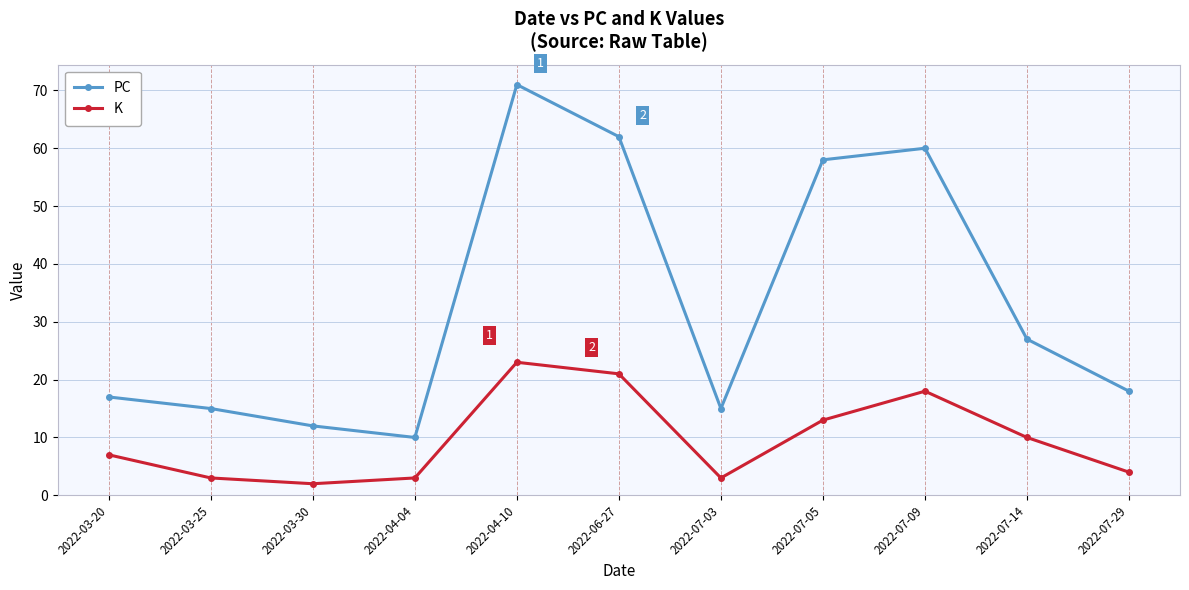

Reading left to right, what are all the values shown in this chart?

PC: 17	15	12	10	71	62	15	58	60	27	18
K: 7	3	2	3	23	21	3	13	18	10	4